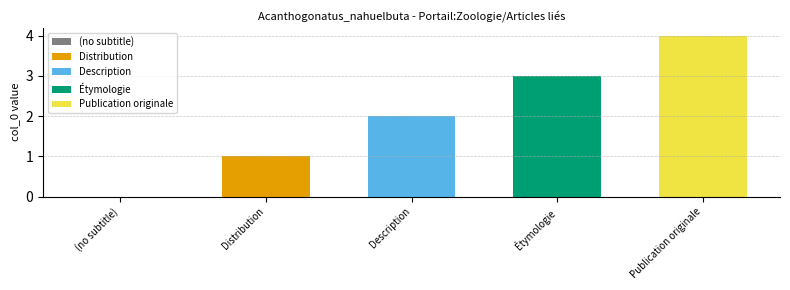

Count the number of categories in the chart.

5